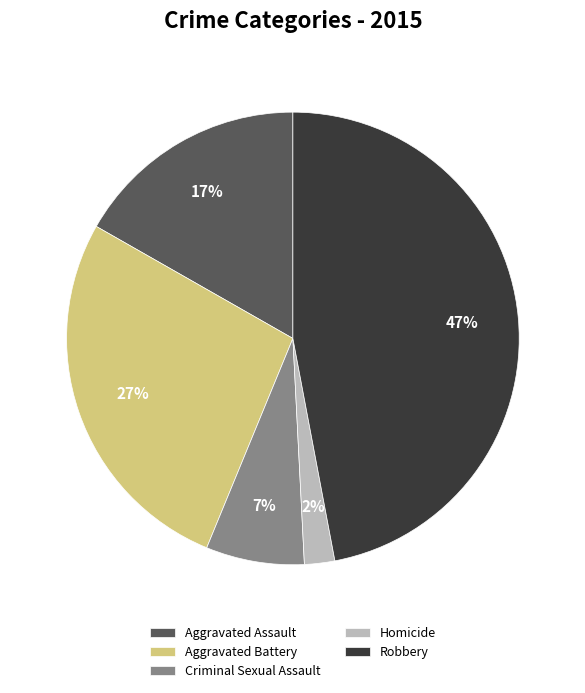

What is the smallest slice in the pie chart?

Homicide